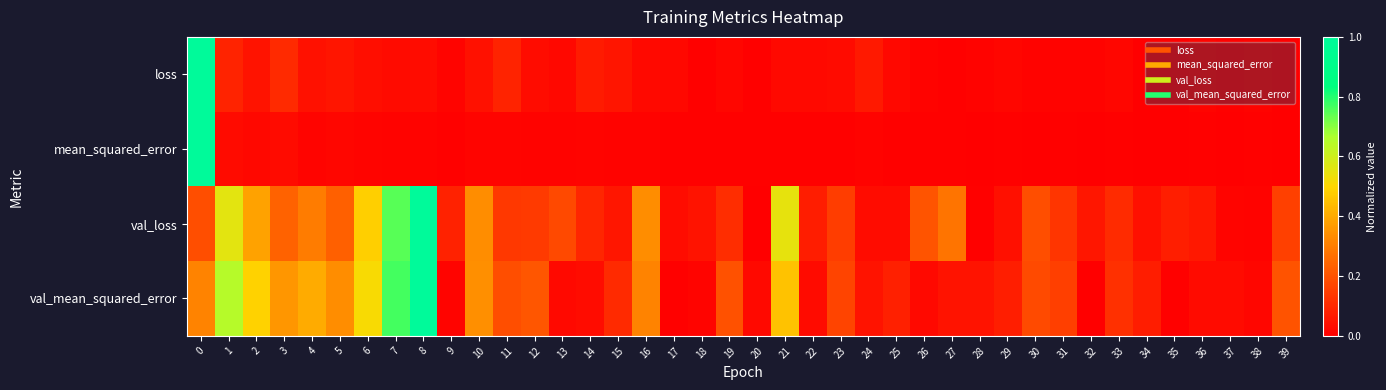

Count the number of categories in the chart.

40